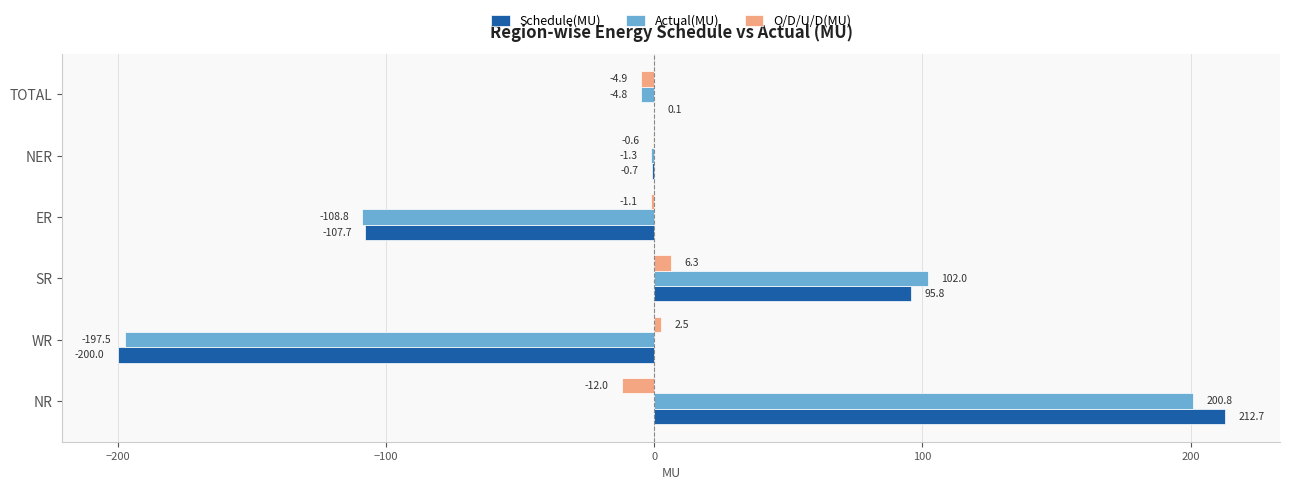

Is the value of Actual(MU) at NER greater than the value of Schedule(MU) at NR?

No